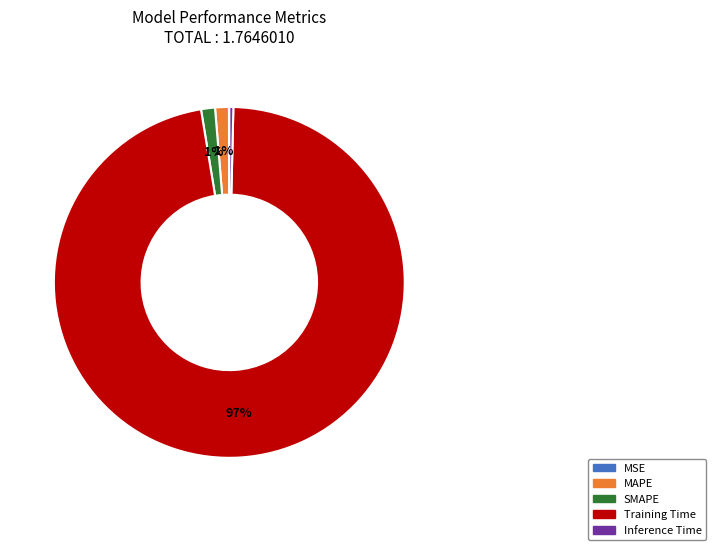

To the nearest percent, what is the average slice percentage?

20%